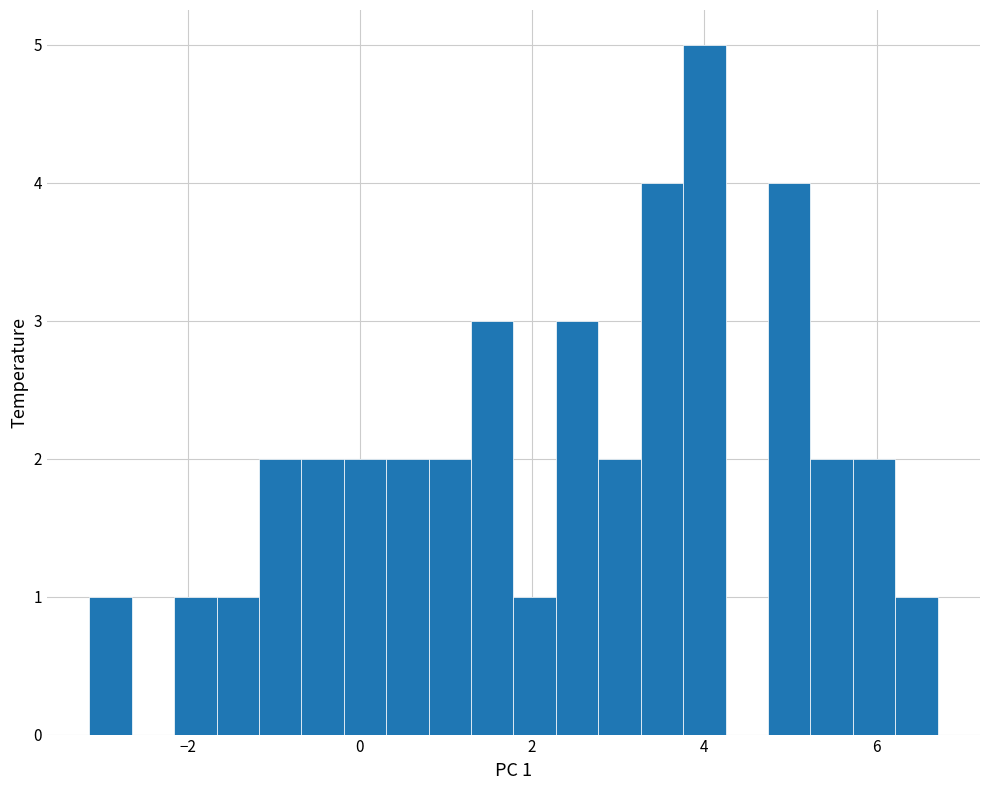

Read against the x-axis, roughly where is the centre of the tallest bar?

4.0